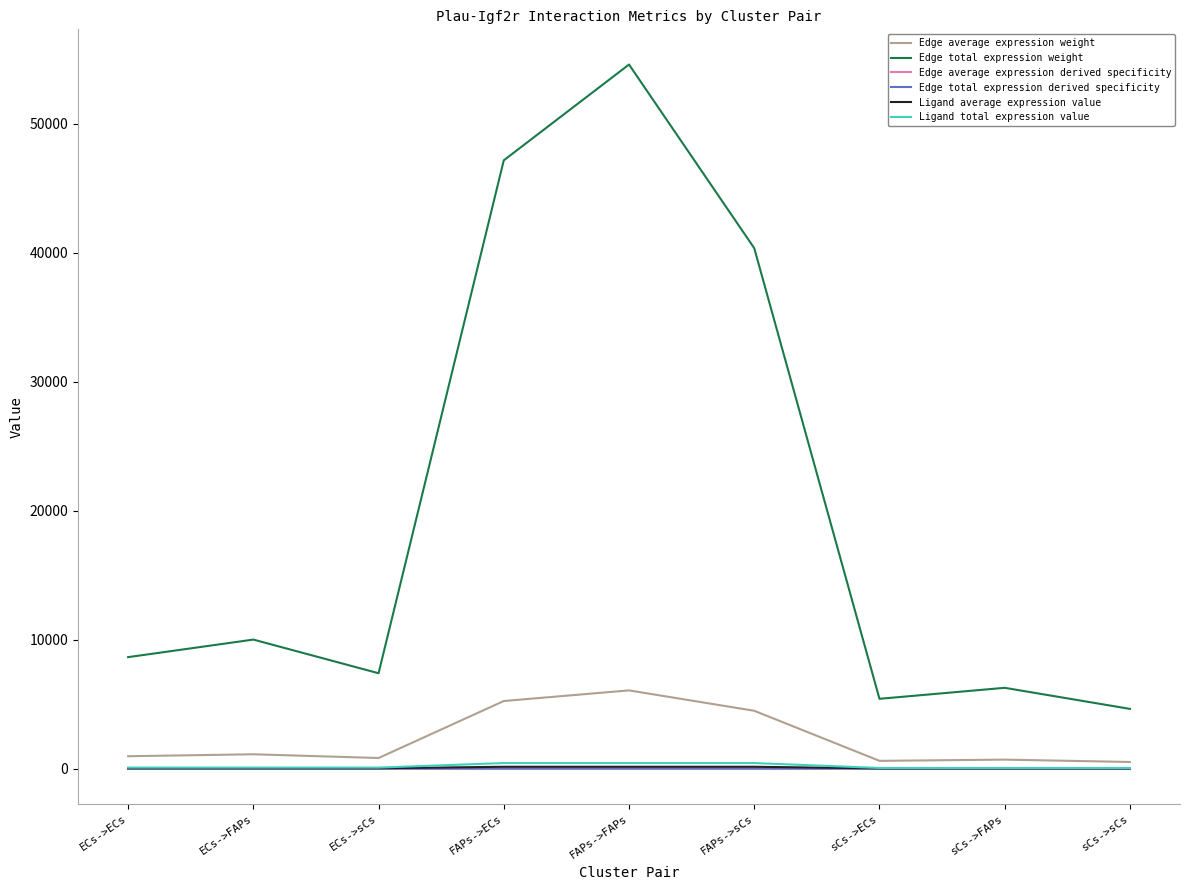

True or false: Ligand average expression value has more than 1 interior local peaks.

False